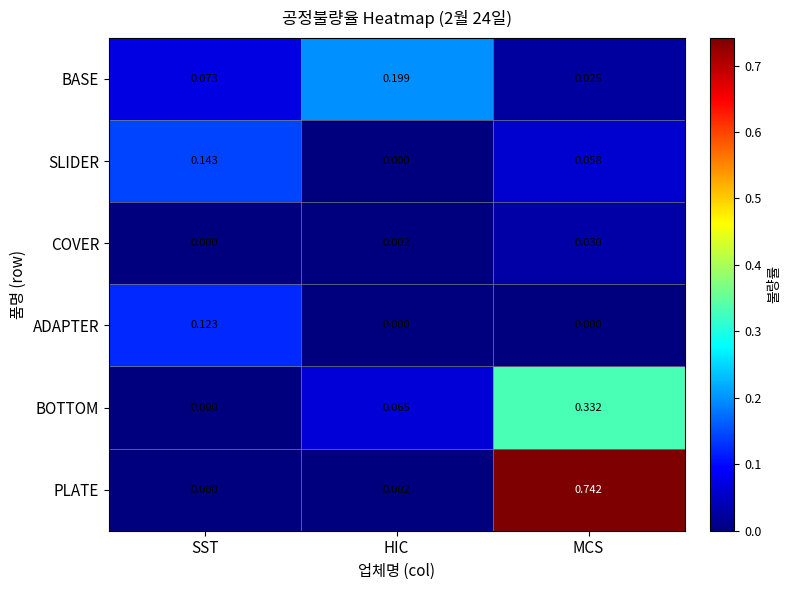

Where is BASE nearest to the value 0?

MCS